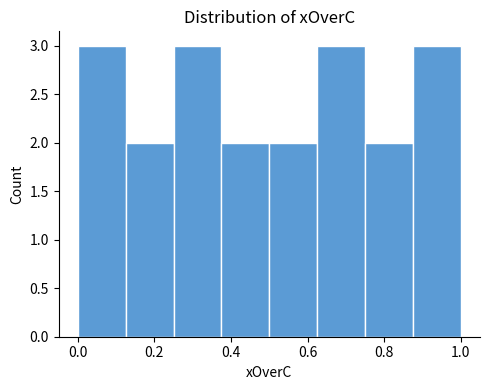

Reading left to right, transcribe this chart: for each bar, give the range it covers on the x-axis and its height. Neither the bar edges nor the heights are printed on the chart, so give them approximately, as read against the axes.

0.000 to 0.125: 3
0.125 to 0.250: 2
0.250 to 0.375: 3
0.375 to 0.500: 2
0.500 to 0.625: 2
0.625 to 0.750: 3
0.750 to 0.875: 2
0.875 to 1.000: 3